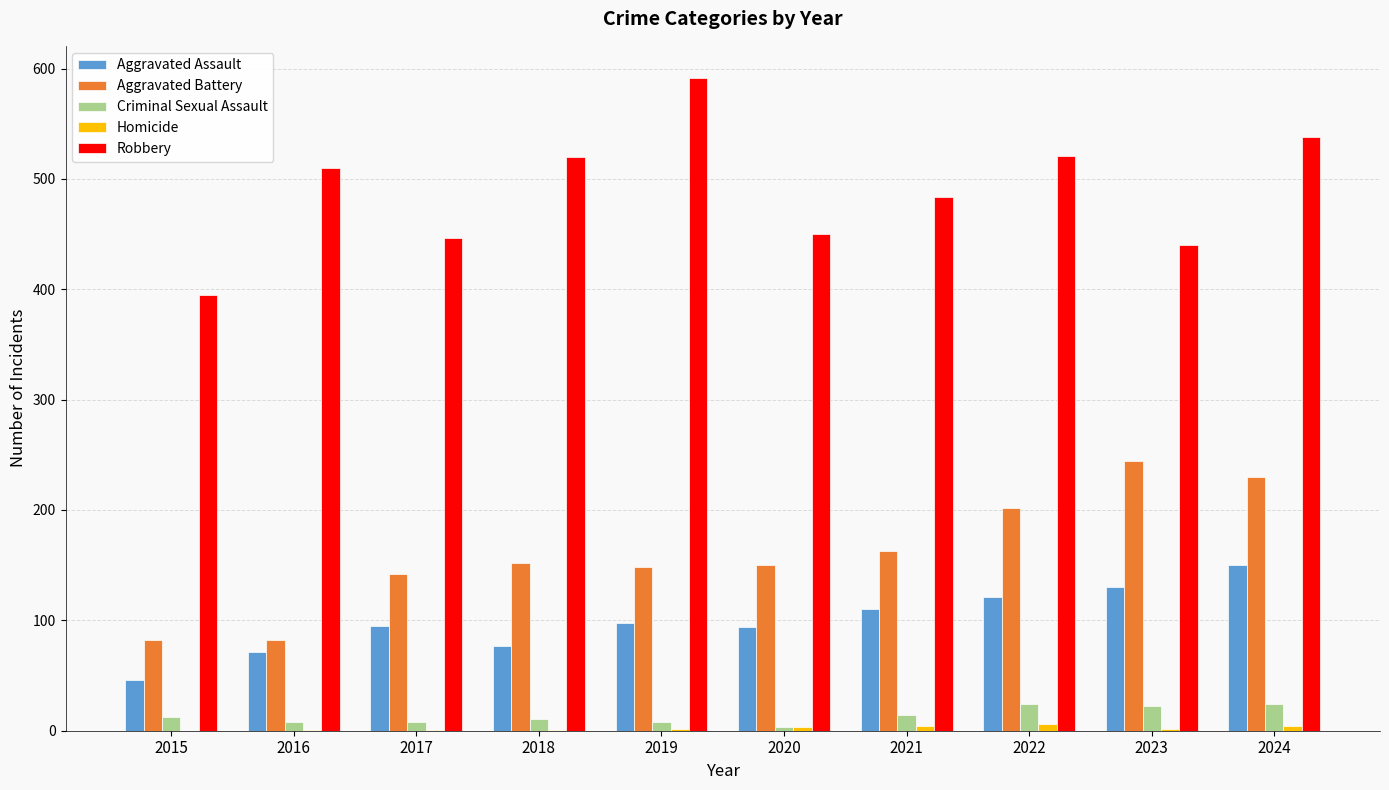

What is the sum of all Aggravated Assault values?

992